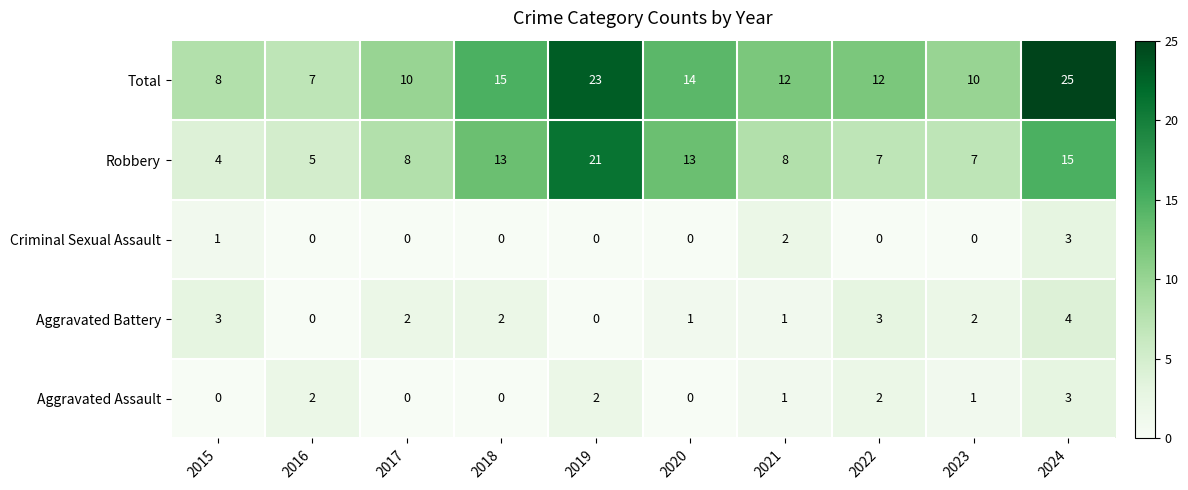

What is the total value across all series at 2020?

28